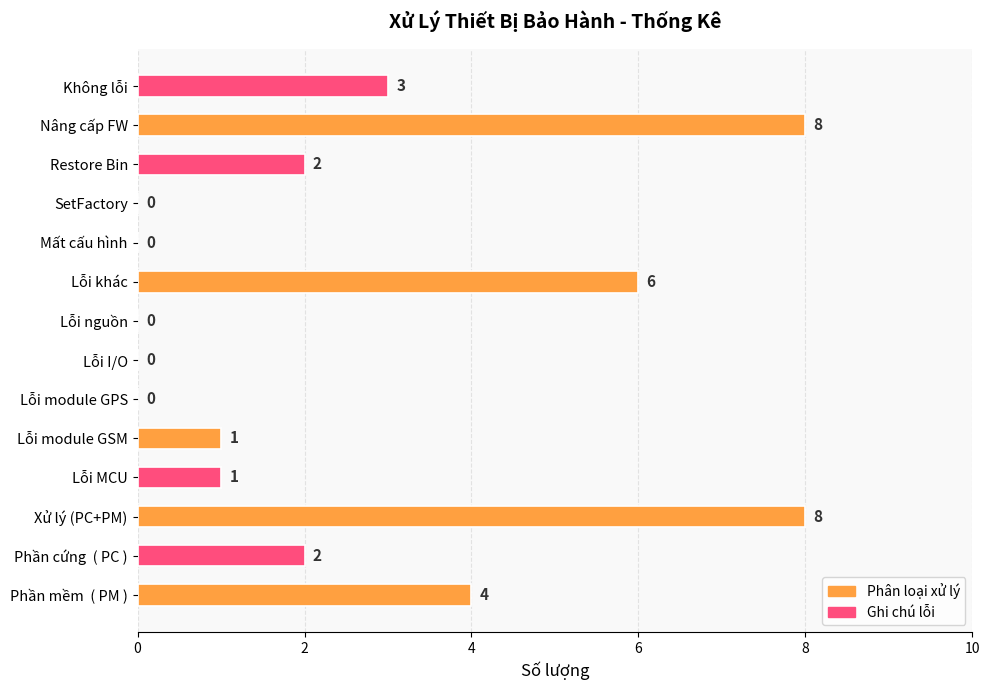

How many data points does each series have?

14